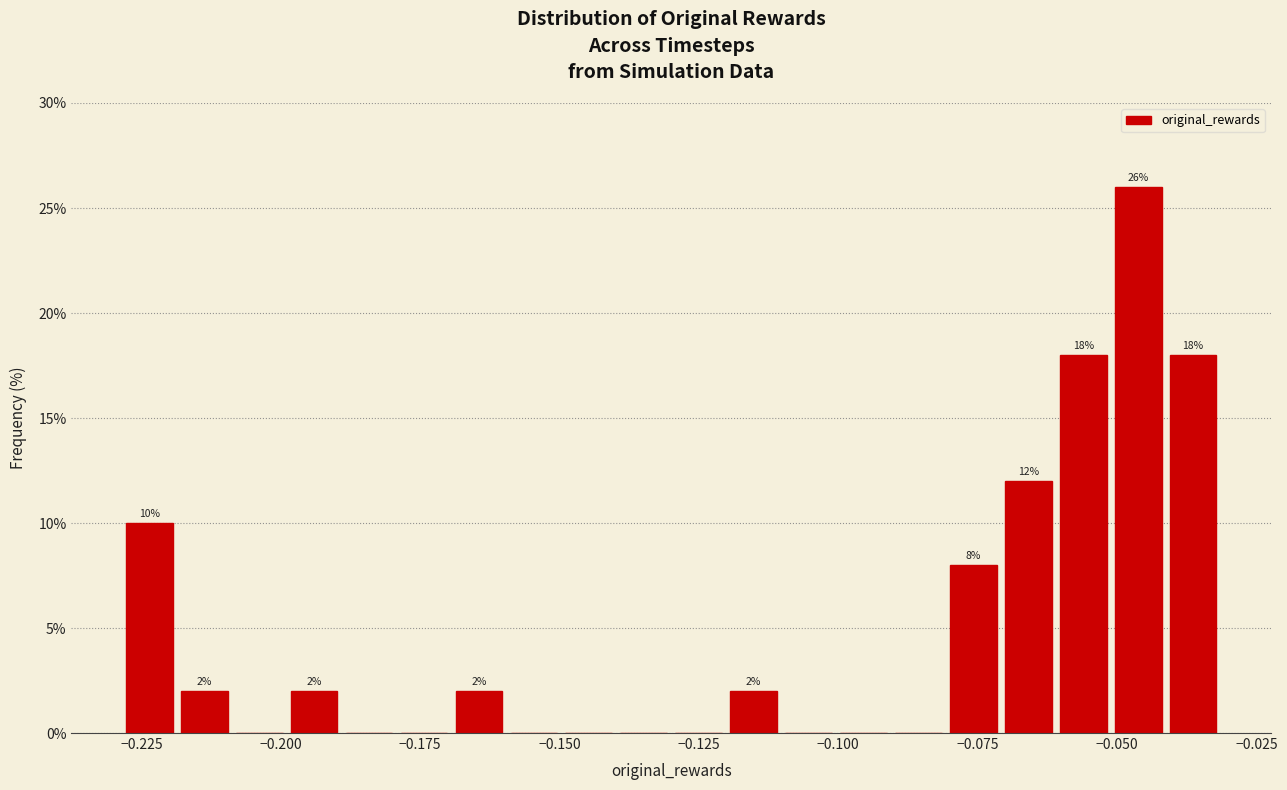

Around what value on the x-axis is the tallest bar? Give the approximate position of its centre, as read against the axis.

-0.045